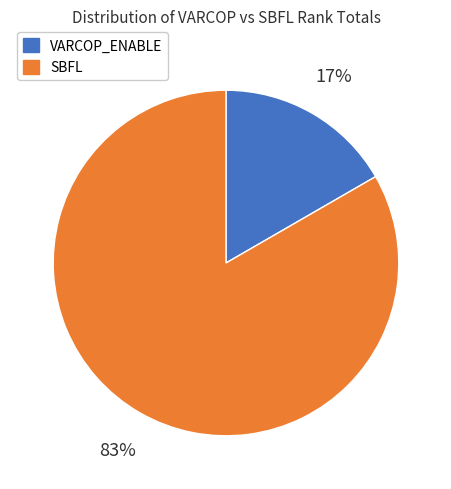

How many slices are in this pie chart?

2